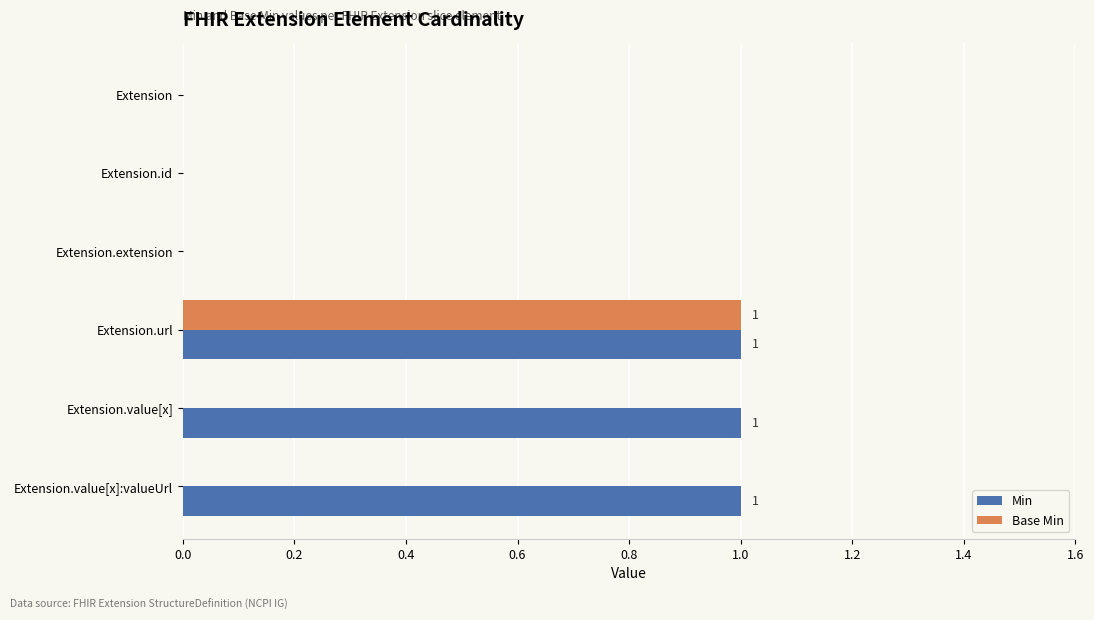

At which category is the sum across all series the highest?

Extension.url